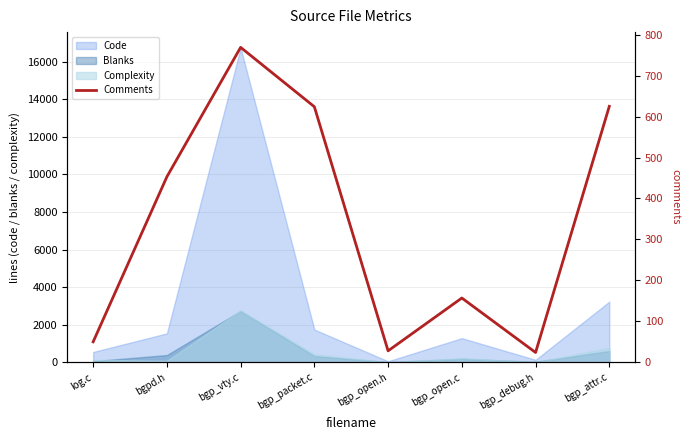

Does the chart display data point markers on the line(s)?

No